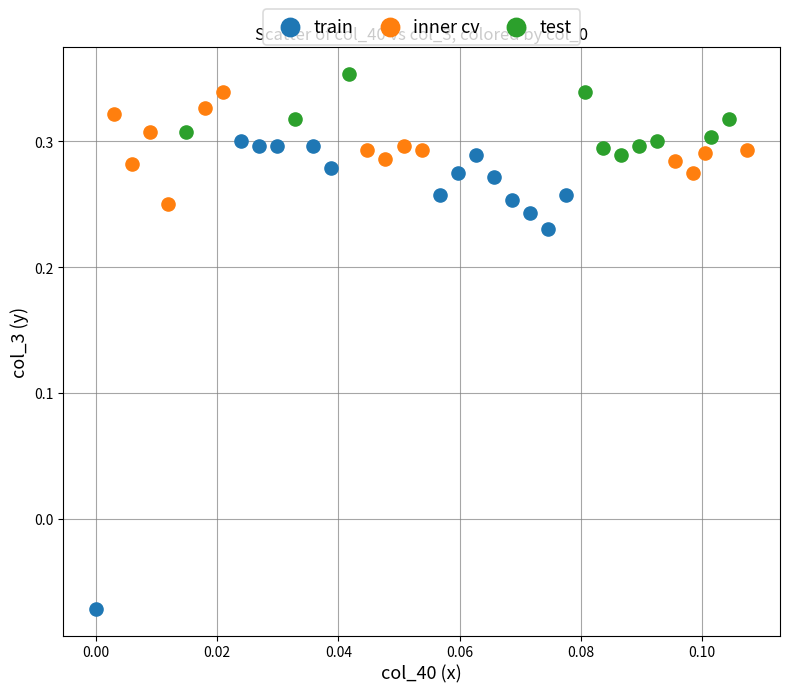

Which series has the widest spread of Y values?

train